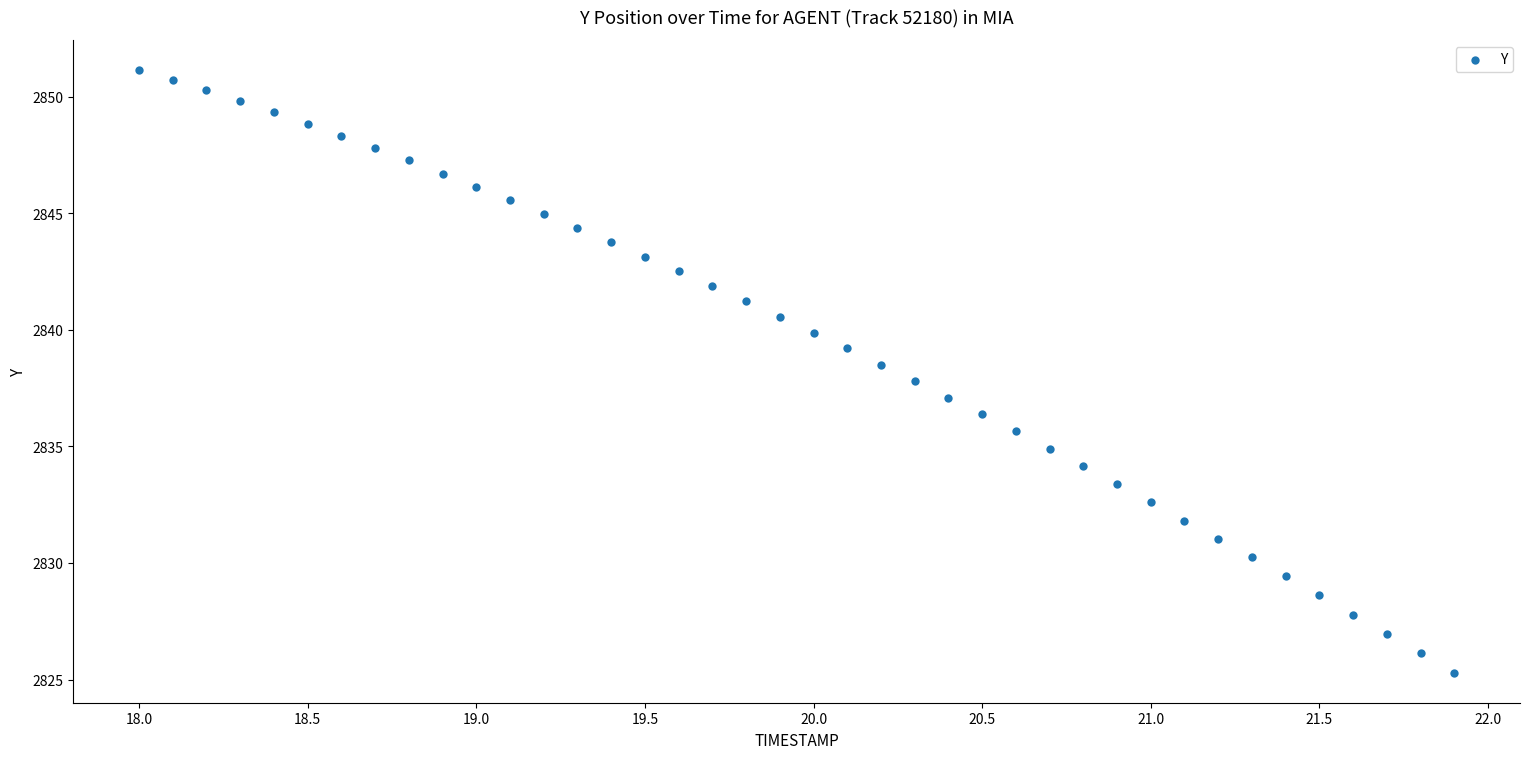

What is the range of Y values (max minus min)?

25.8